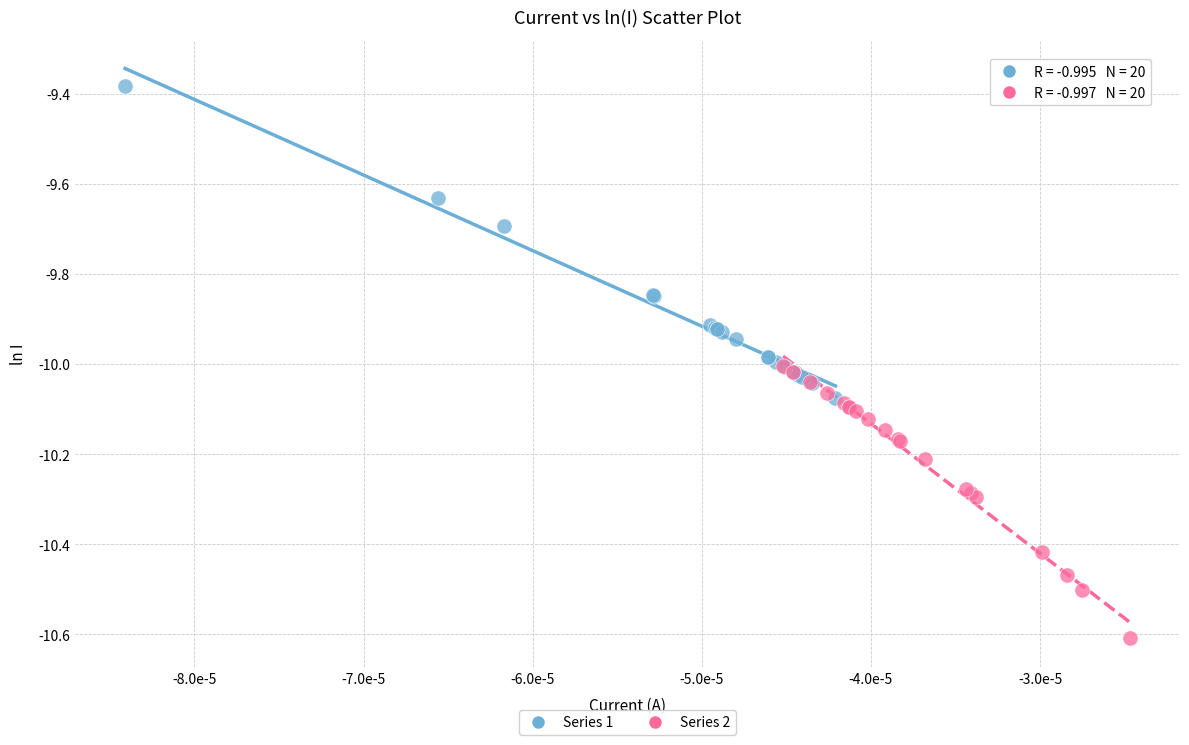

Which series reaches the minimum Y coordinate?

Series 2